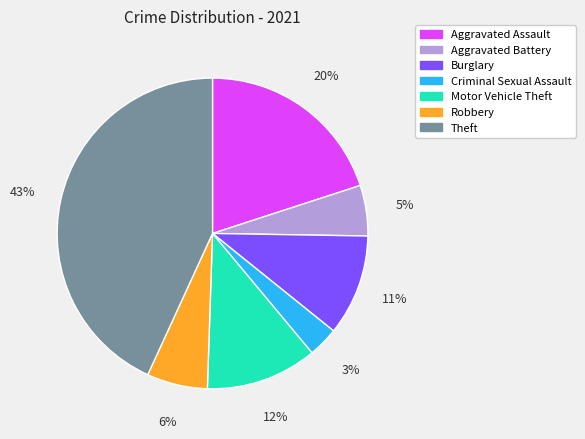

To the nearest percent, what is the average slice percentage?

14%